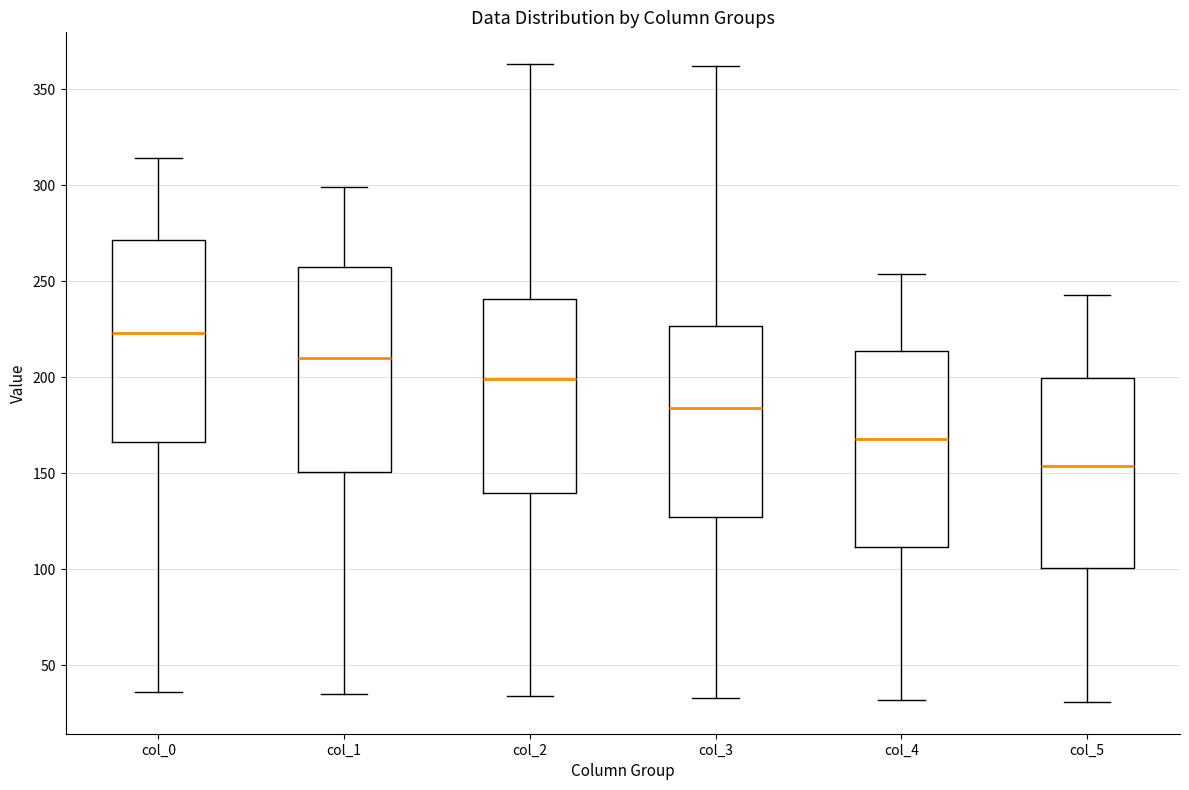

Which box has the highest median line?

col_0